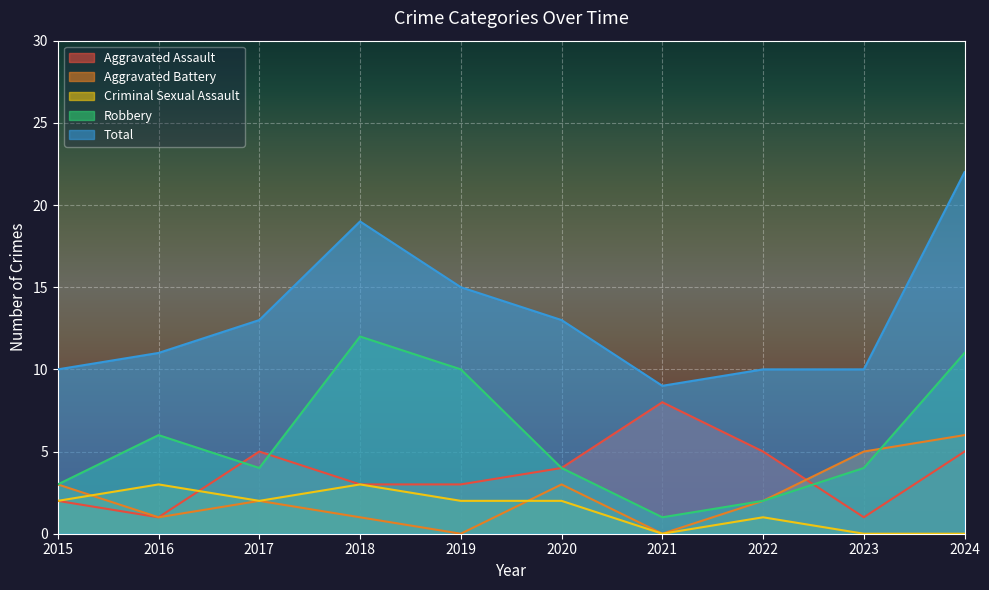

What is the total value across all series at 2023?

20